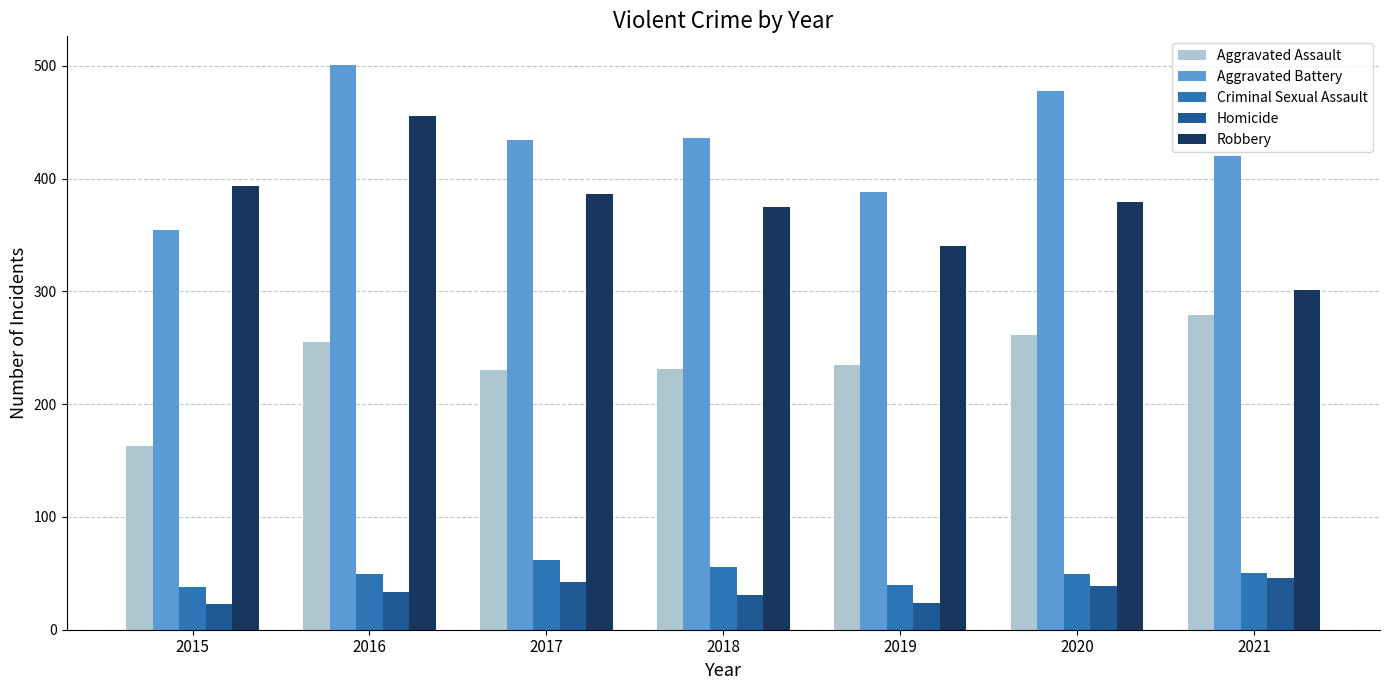

The Robbery series shows 546 at 2020. True or false?

False